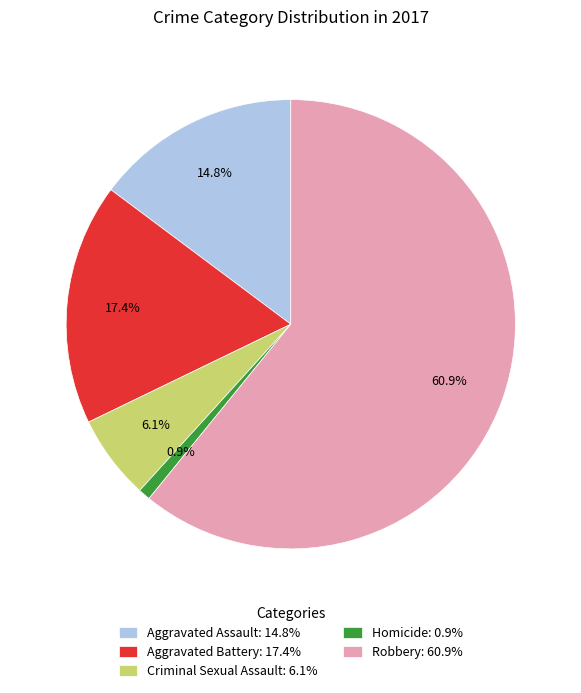

Which slice represents more than half of the pie?

Robbery